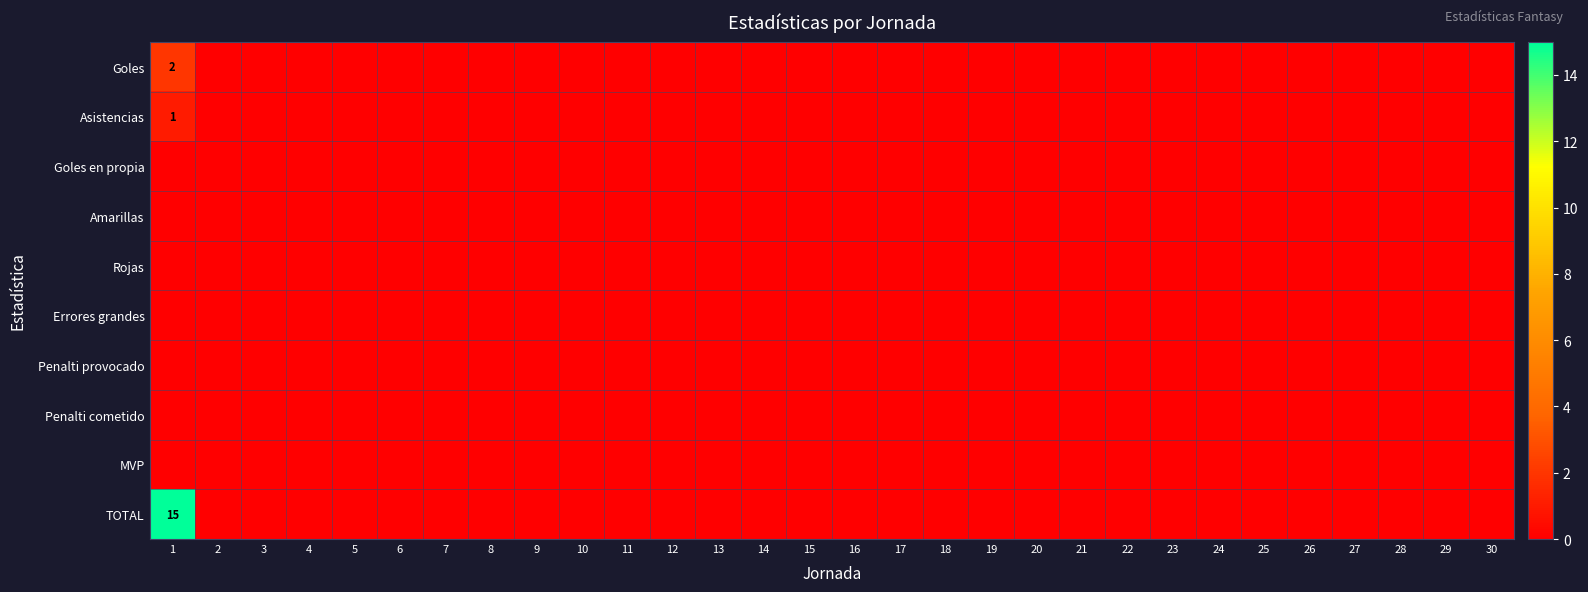

At 27, list the series in order from smallest to largest.

Goles, Asistencias, Goles en propia, Amarillas, Rojas, Errores grandes, Penalti provocado, Penalti cometido, MVP, TOTAL